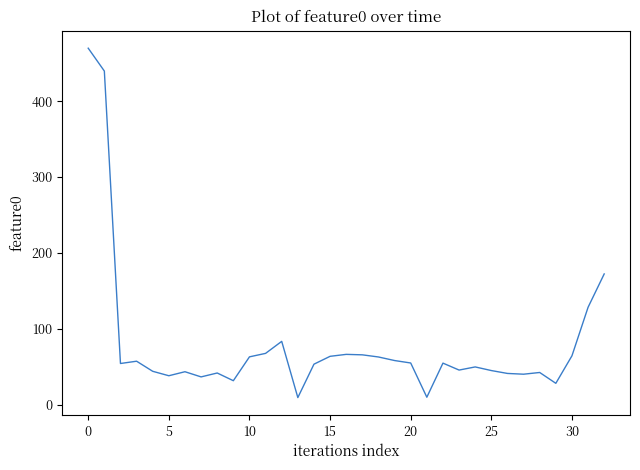

What is the greatest value displayed?

469.7